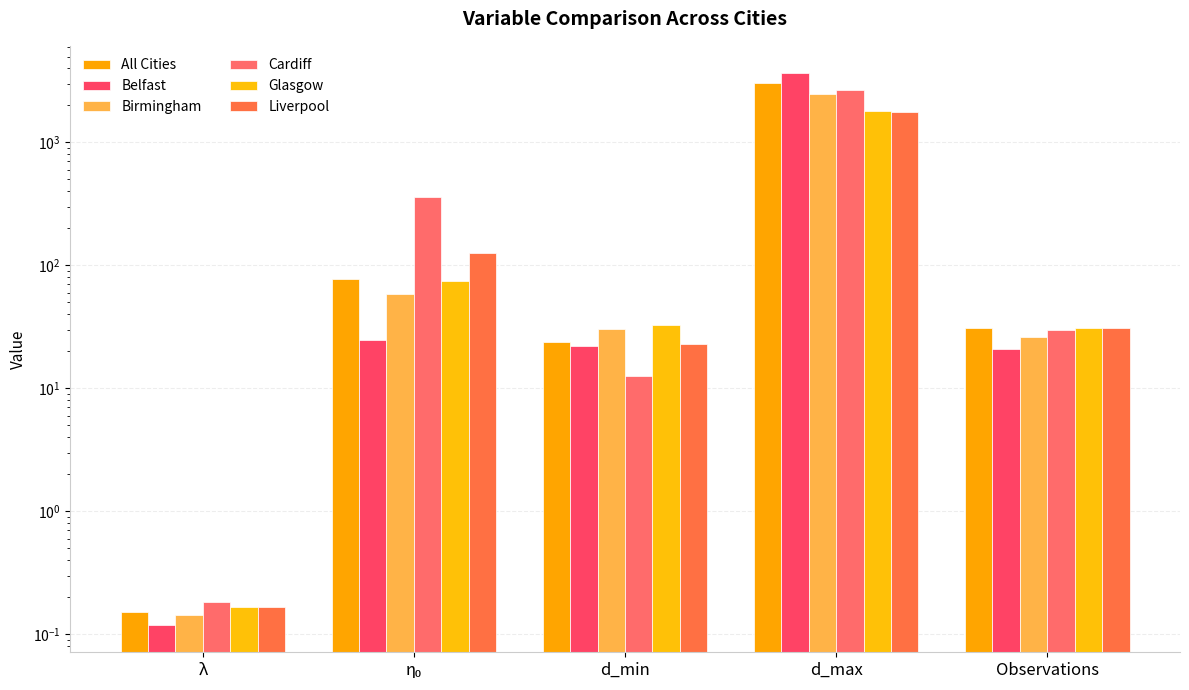

True or false: Birmingham has a value of 20.4 at d_min.

False